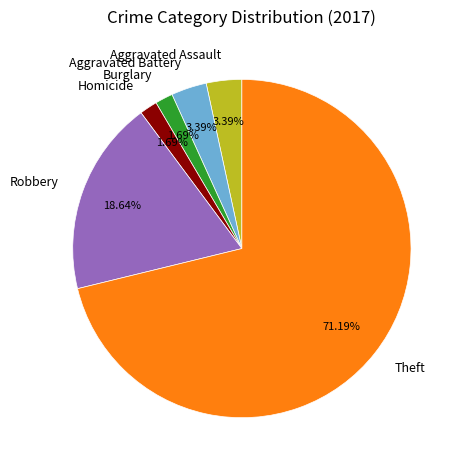

What is the ratio of the value at Aggravated Assault to the value at Burglary?

2.0